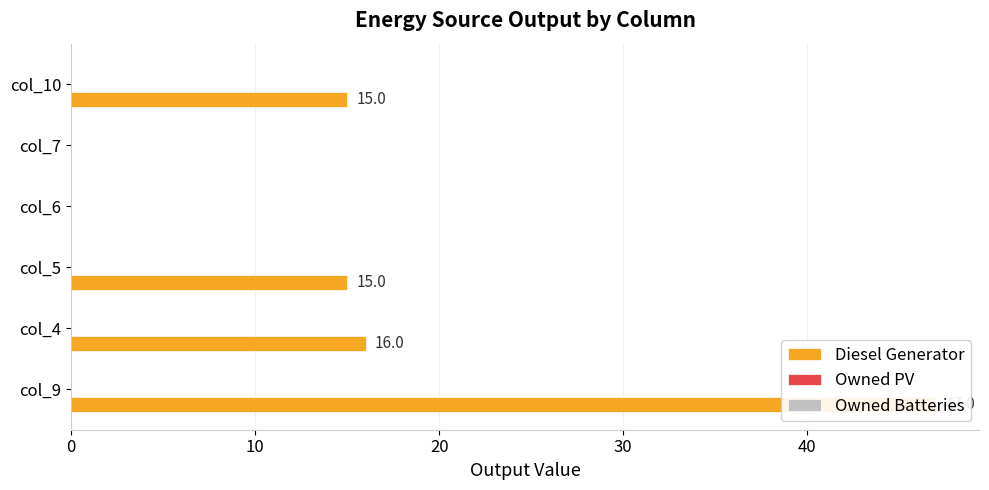

At 50, list the series in order from largest to smallest.

Diesel Generator, Owned PV, Owned Batteries